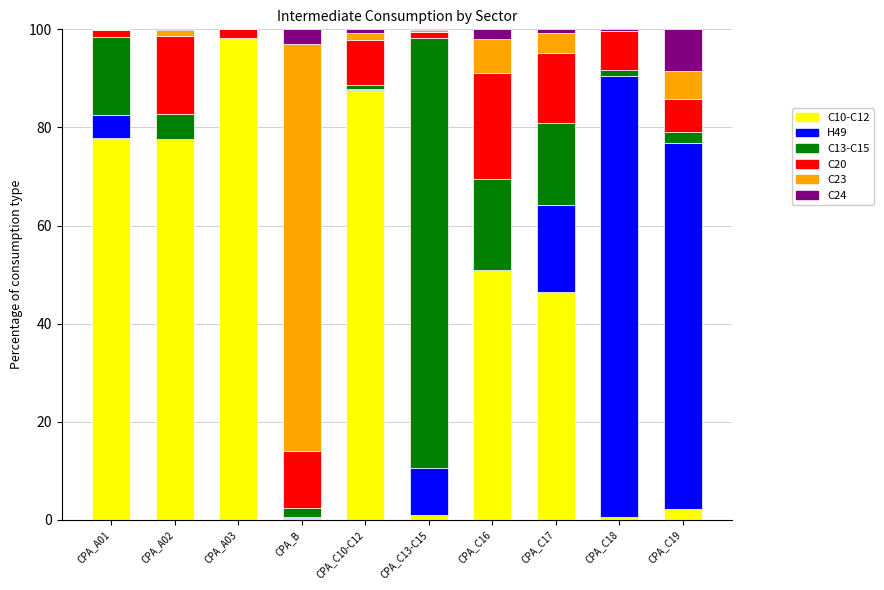

The C10-C12 series shows 143.1 at CPA_A03. True or false?

False